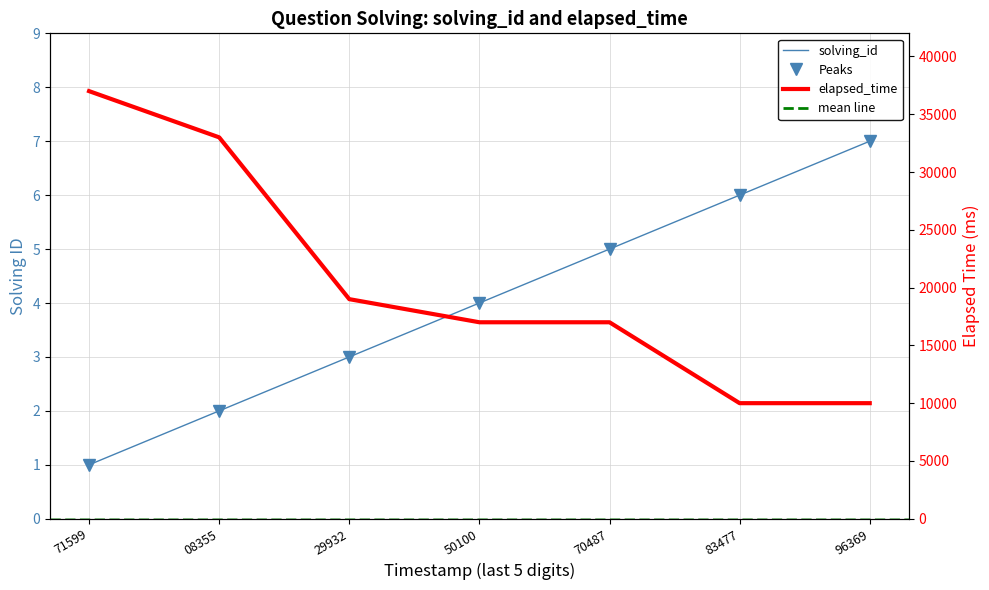

What is the average value of the elapsed_time series?

20429